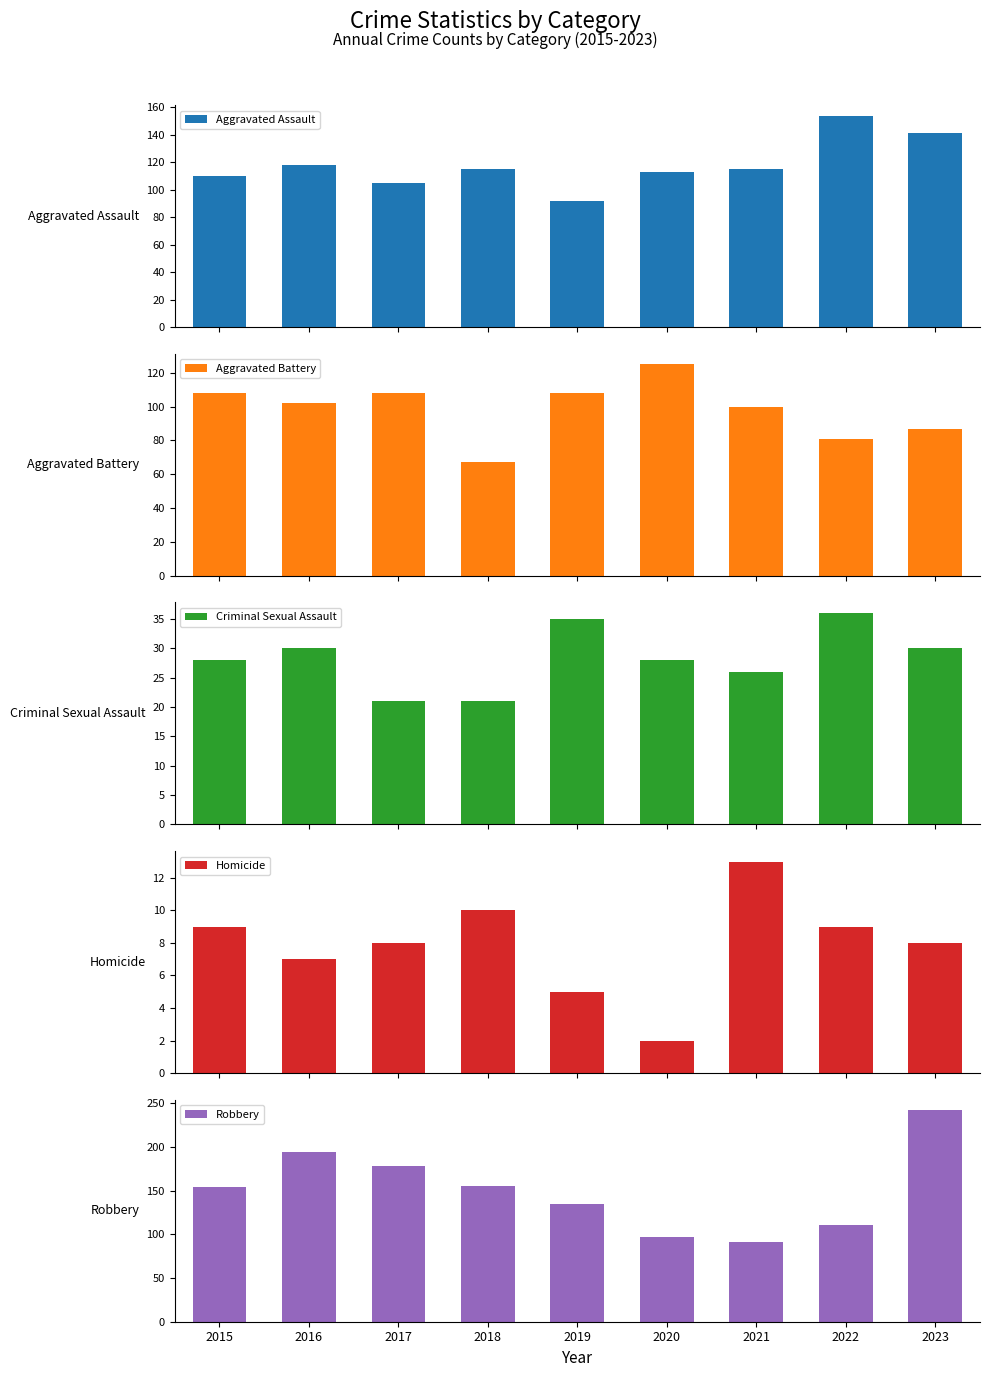

How many bars are there in total?

45